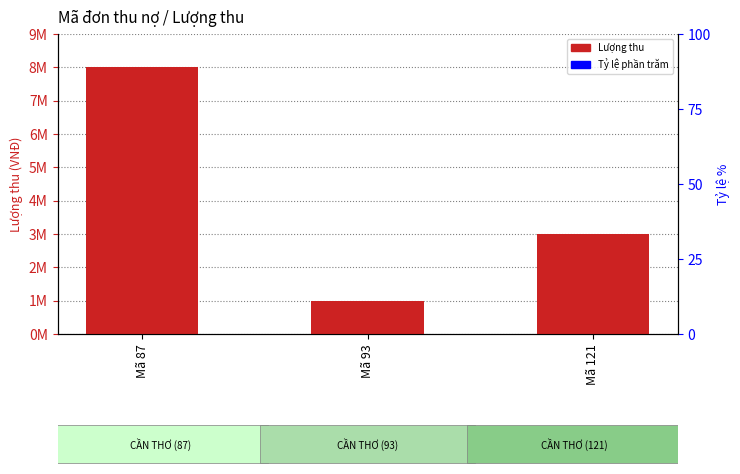

Are the bars grouped side by side (vs. stacked)?

No